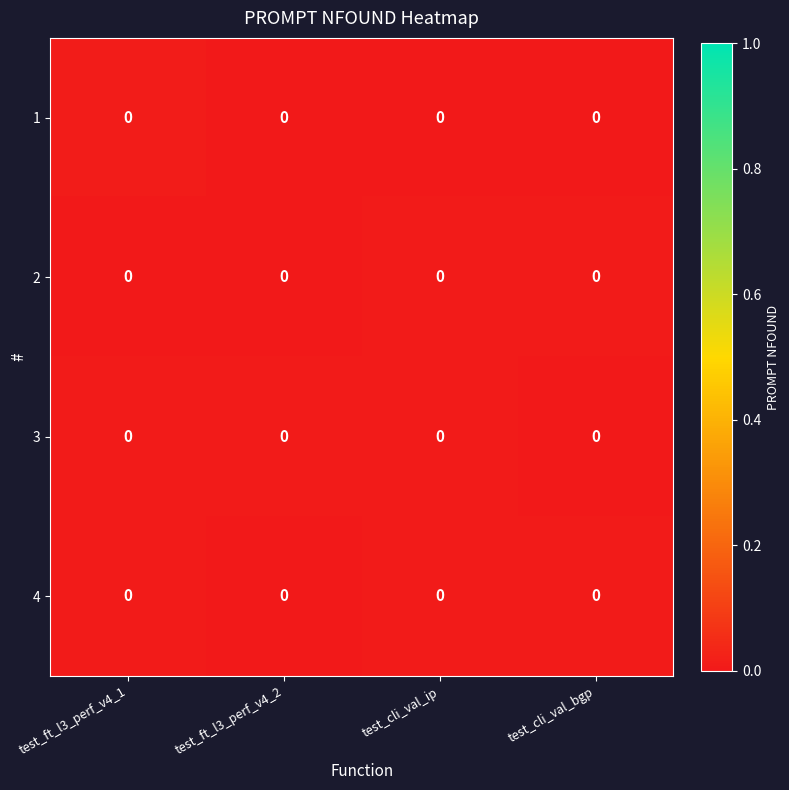

Which has a higher value, test_ft_l3_perf_v4_2 or test_ft_l3_perf_v4_1?

test_ft_l3_perf_v4_1